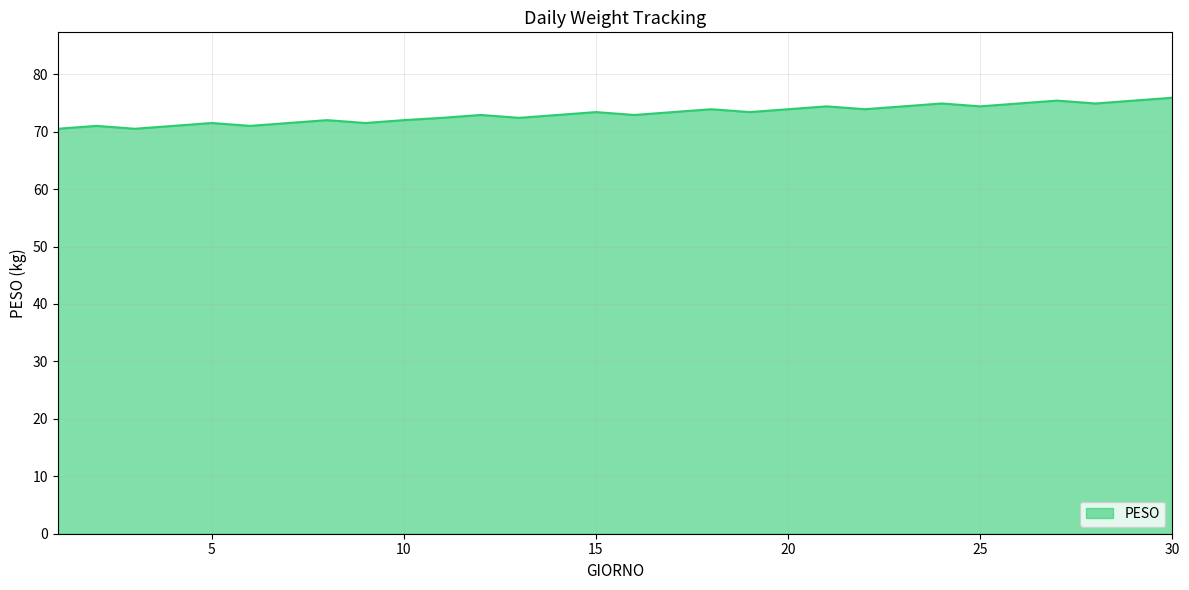

What is the greatest value displayed?

75.9